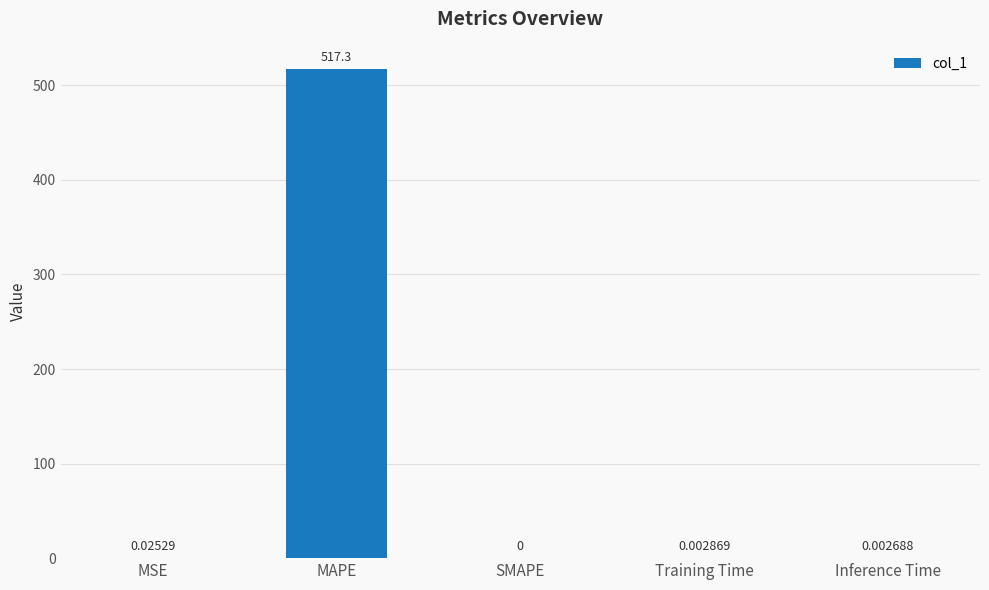

What is the sum of all values?

517.4